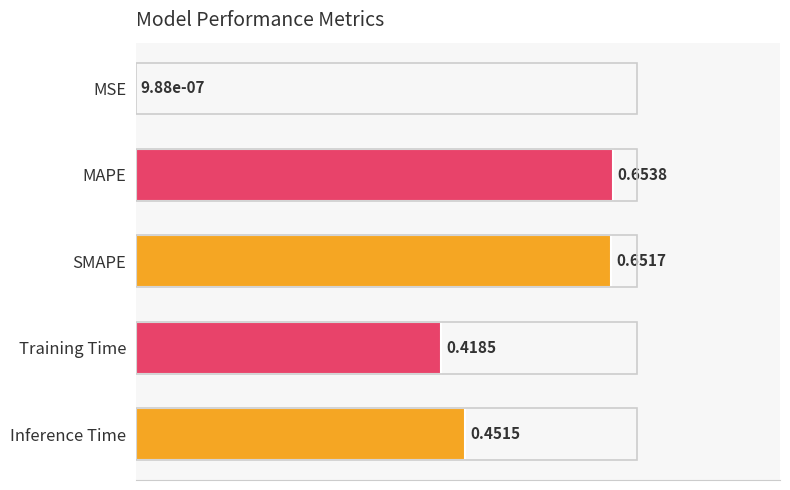

Which category has the highest value across all series?

MAPE